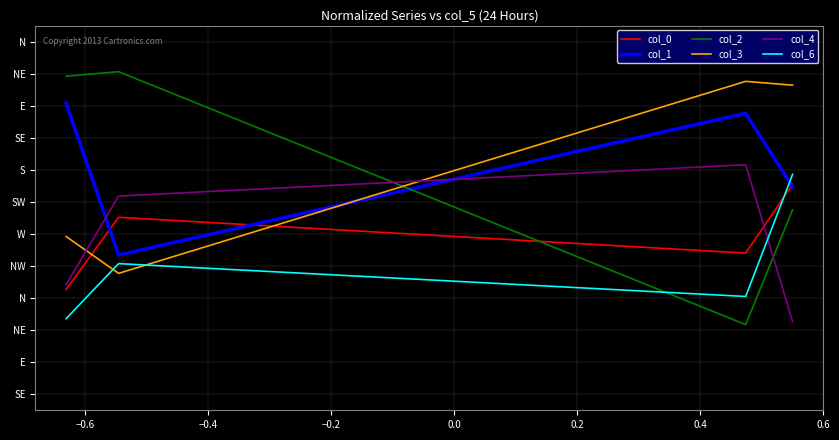

At which category does col_2 reach its first local valley?

−0.6